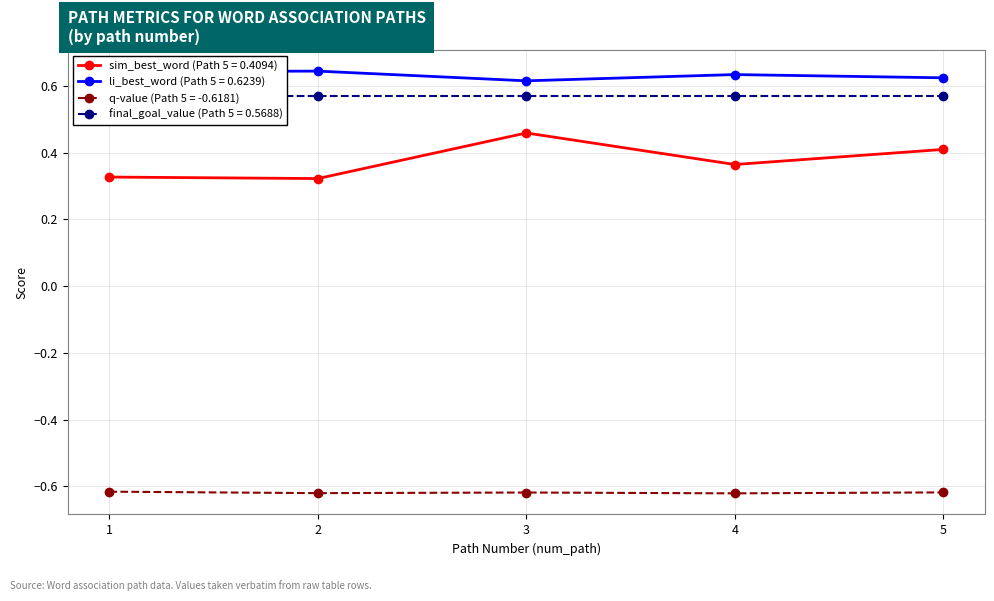

At which category does the chart reach its minimum across all series?

4